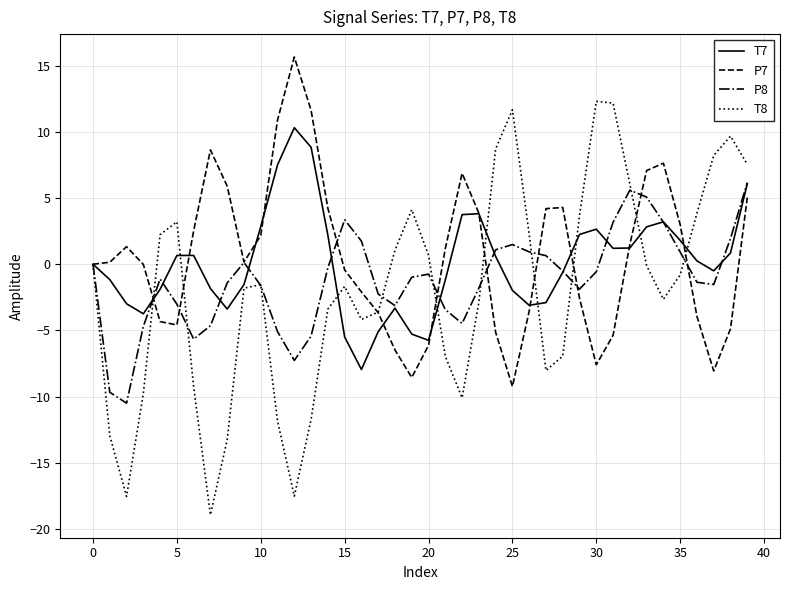

Which series has the widest spread of values?

T8